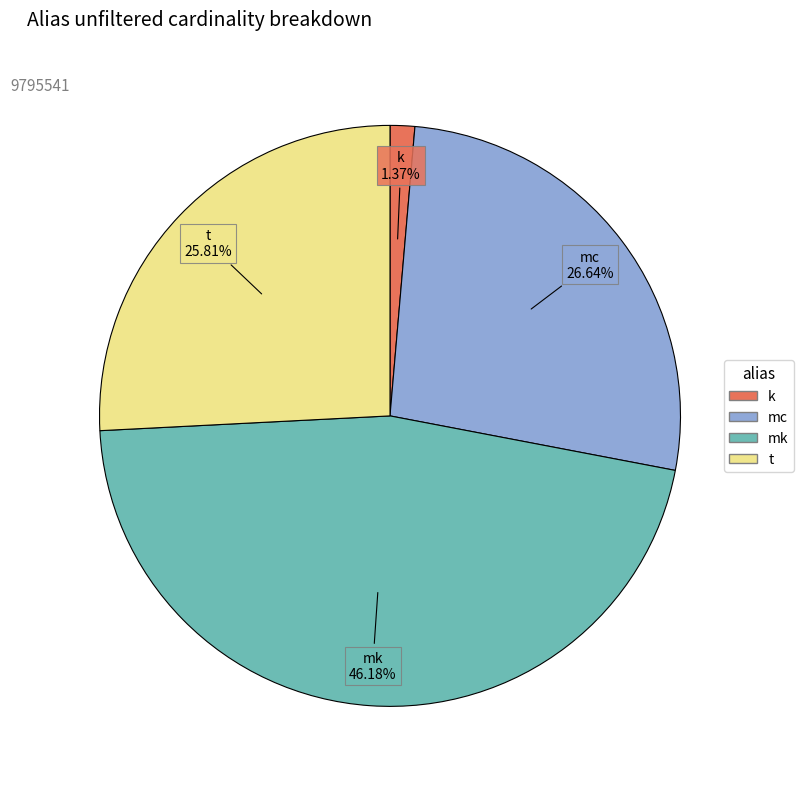

Count the number of slices in the pie.

4